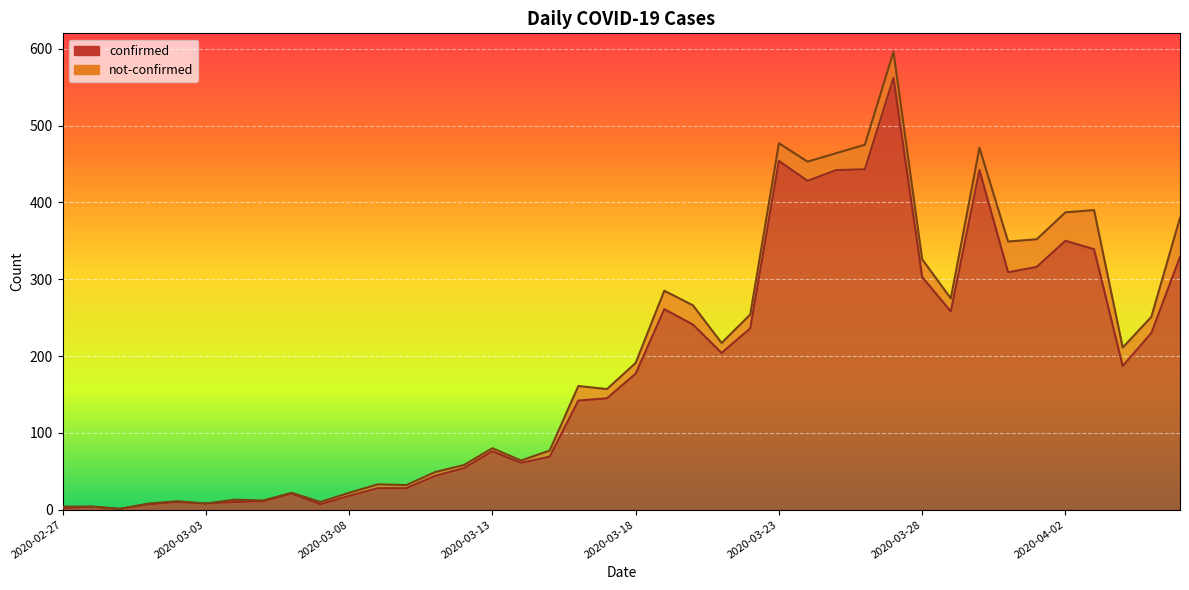

Count the number of values greater than 177.

19